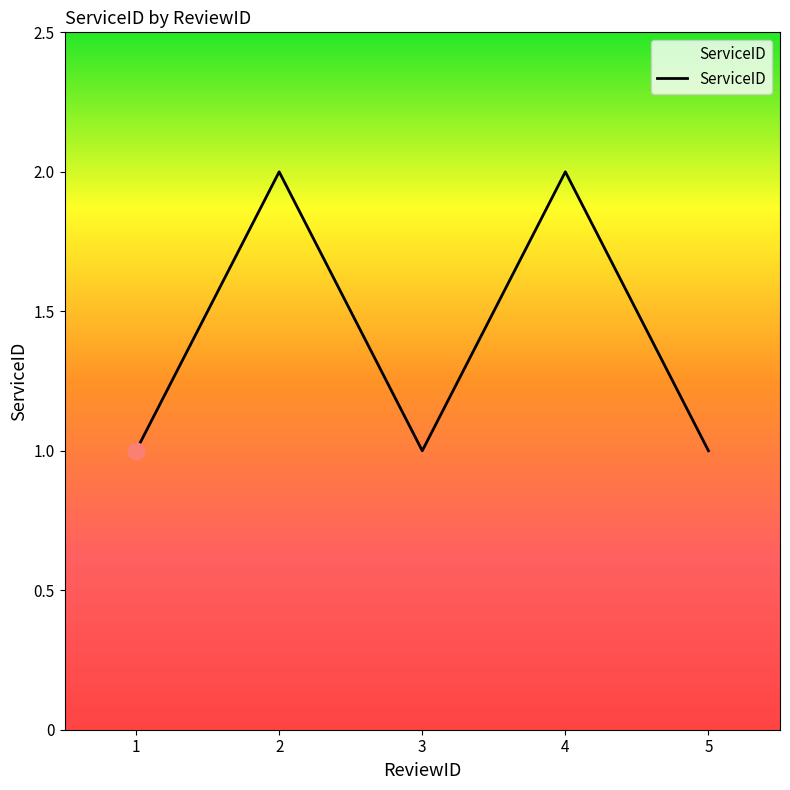

Count the values in the range 1 to 2.

5